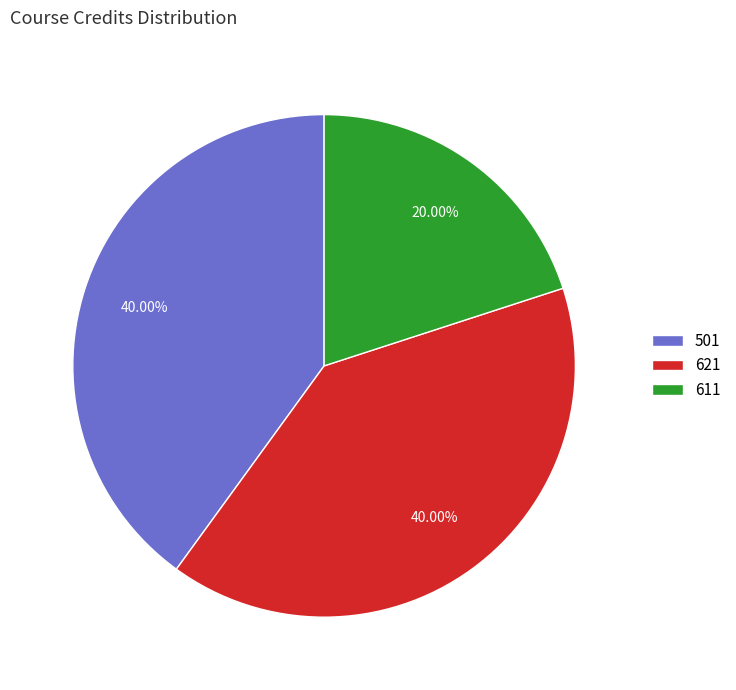

What percentage is the 621 slice, to the nearest percent?

40%